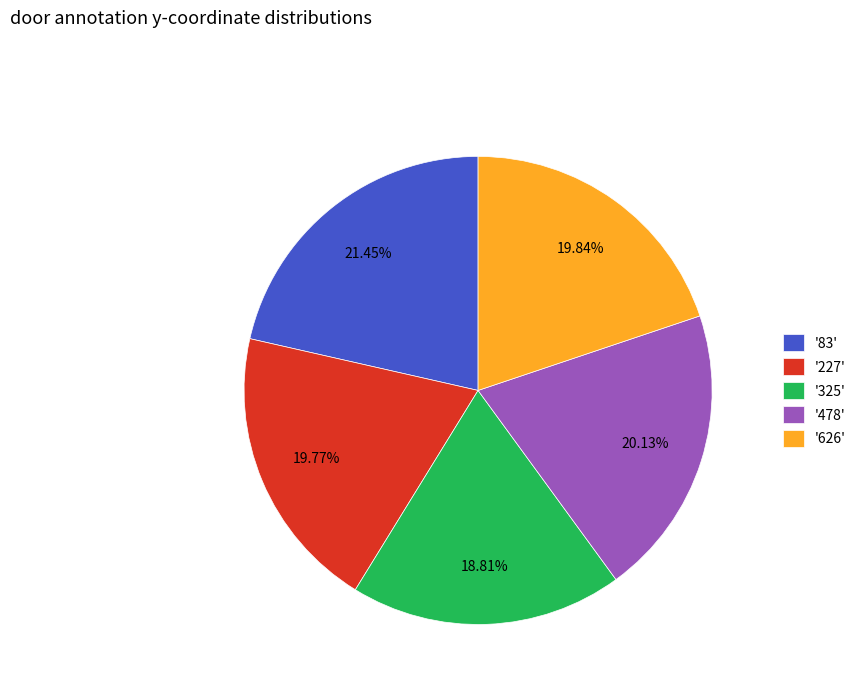

Combined, do '478' and '227' account for over 50%?

No